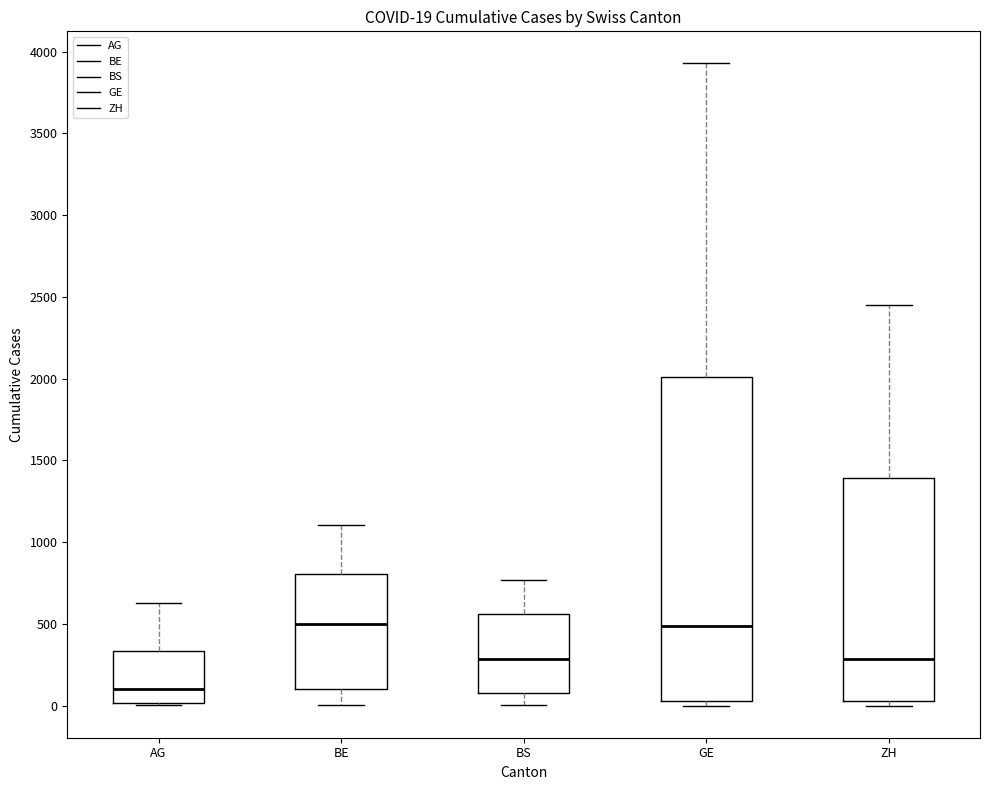

Which box is the tallest, from its lower edge to its upper edge?

GE